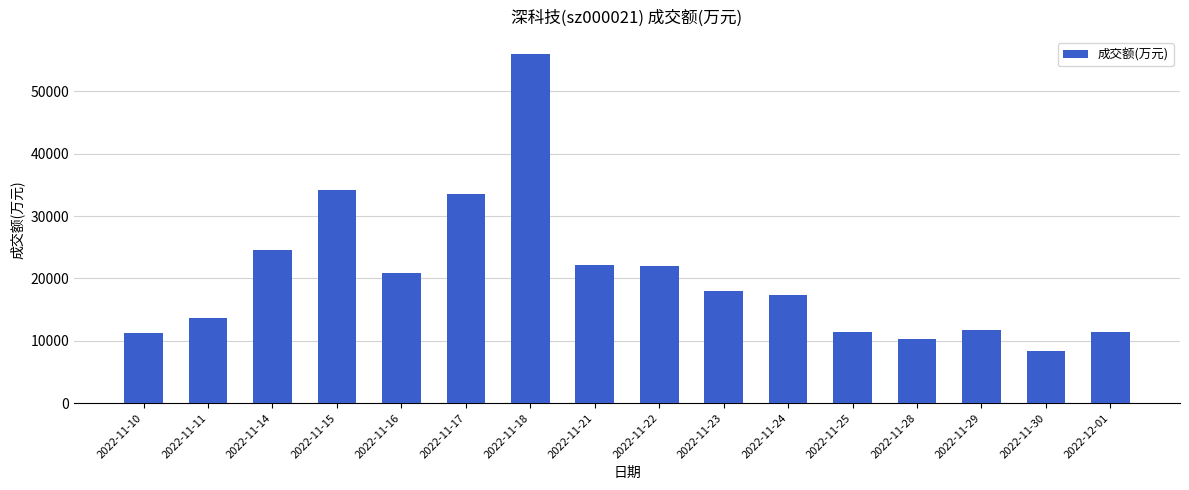

What is the change in value from 2022-11-21 to 2022-11-24?

-4792